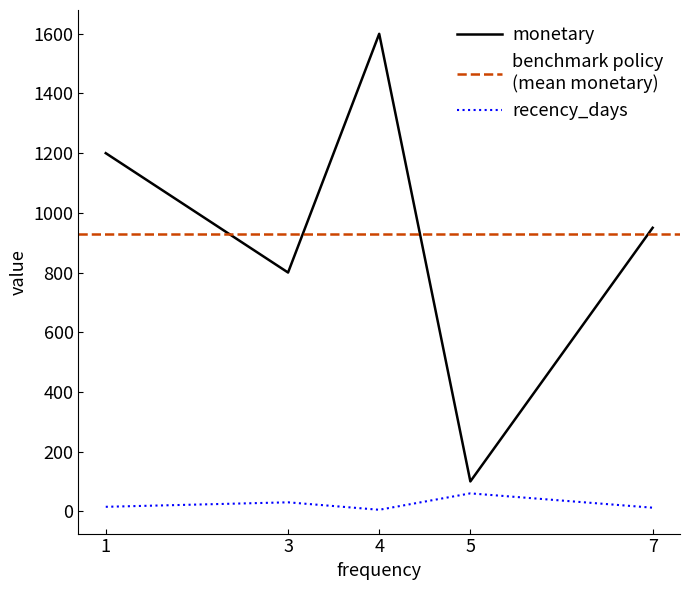

Is the value of monetary at 7 greater than the value of recency_days at 4?

Yes